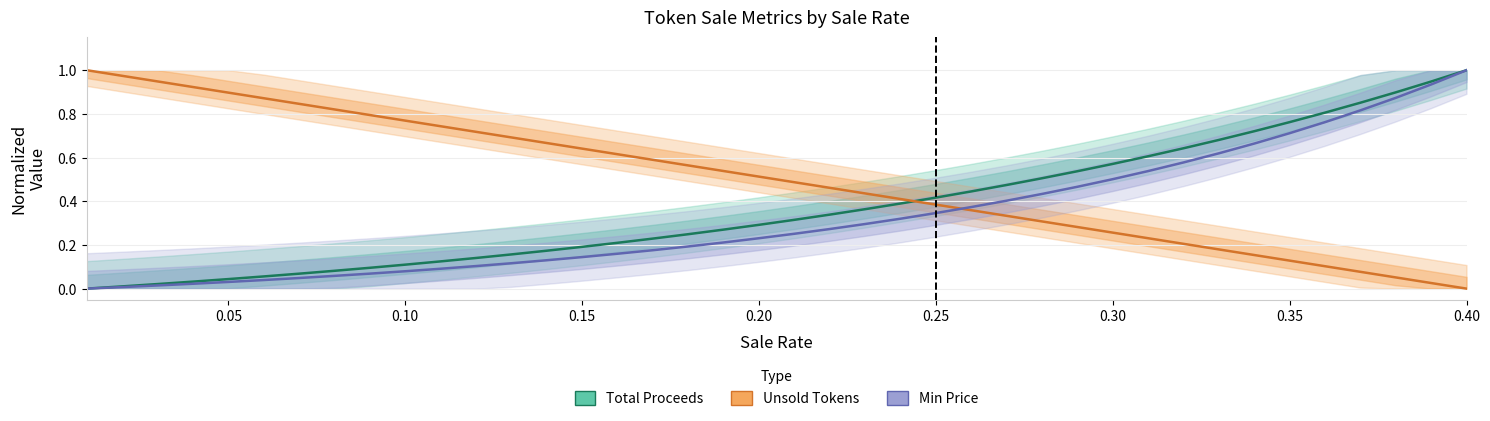

True or false: Min Price (normalized) and Total Proceeds (normalized) intersect in this chart.

False